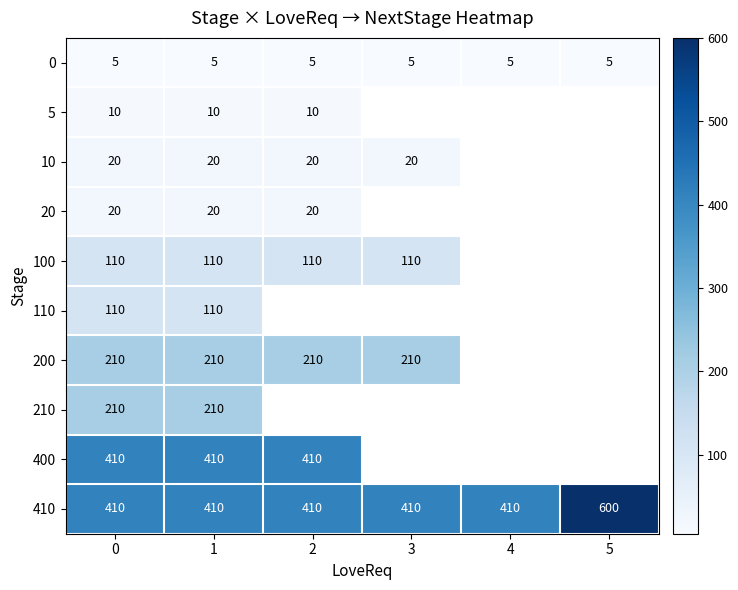

What is the total value across all series at 1?

1515